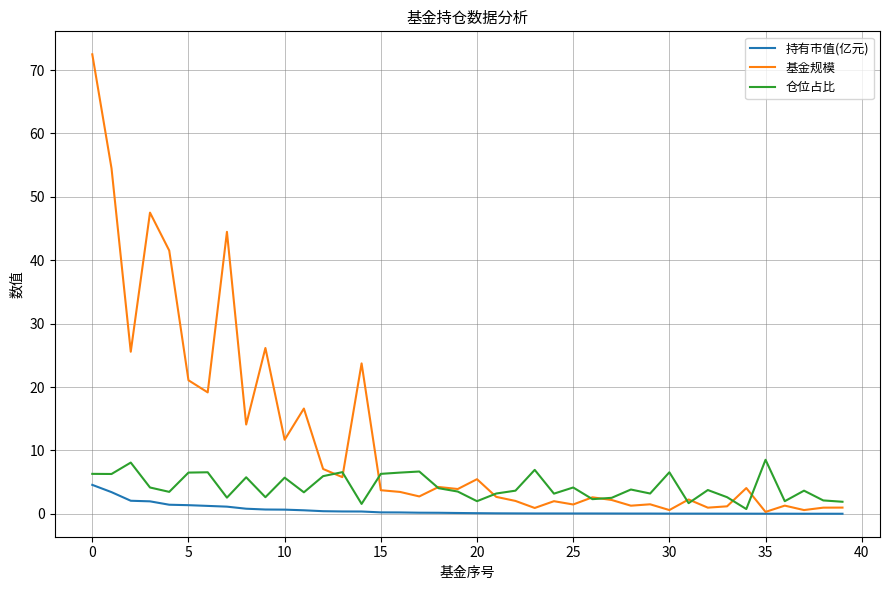

True or false: 基金规模 has more than 2 interior local peaks.

True